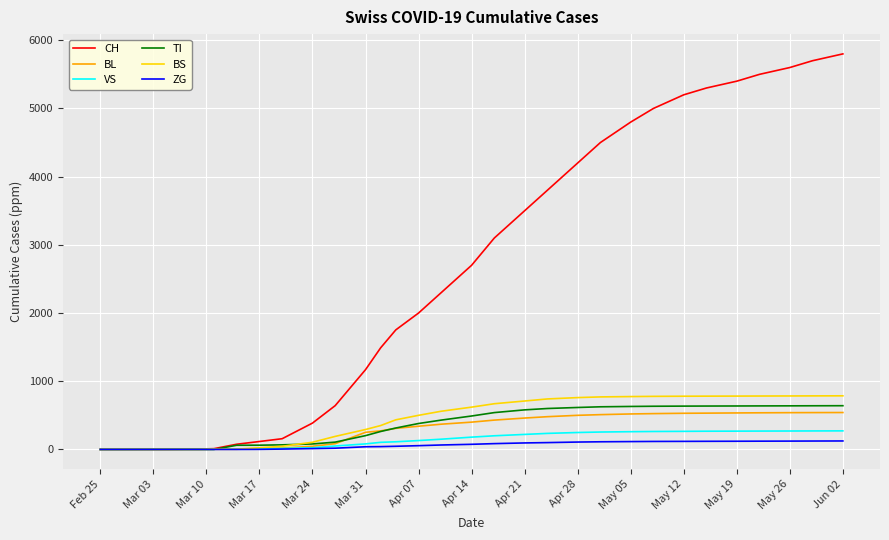

What is the greatest value displayed?

5800